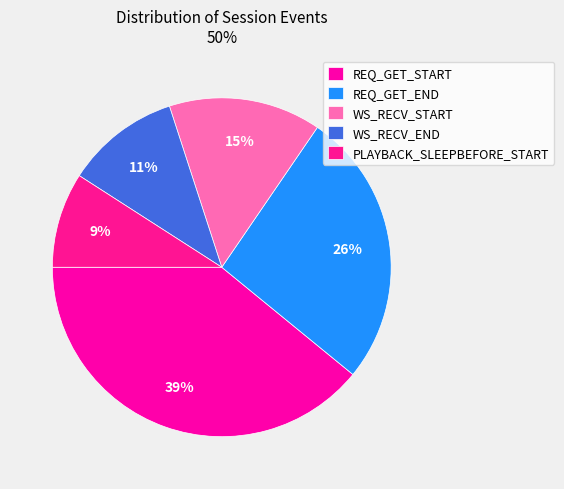

Is it true that WS_RECV_START is 15% of the pie?

True